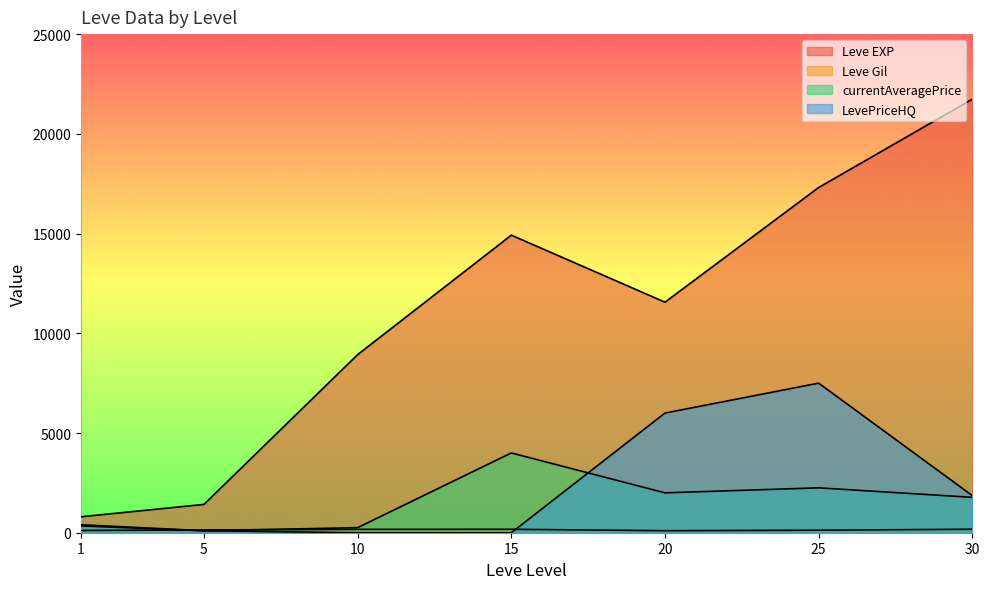

Rank the series at 1 from lowest to highest value.

Leve Gil, currentAveragePrice, LevePriceHQ, Leve EXP